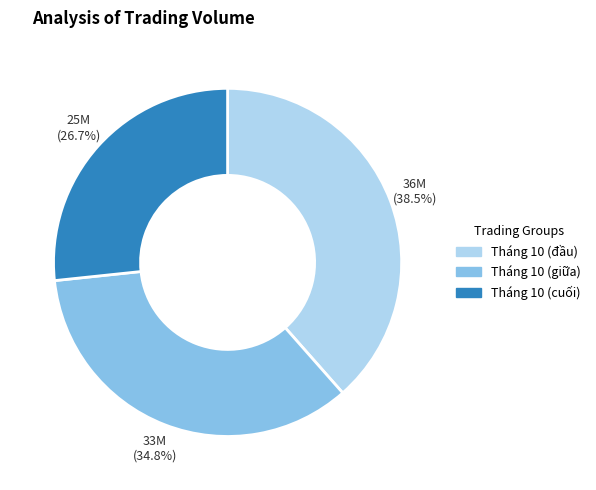

Does any single category account for the majority?

No